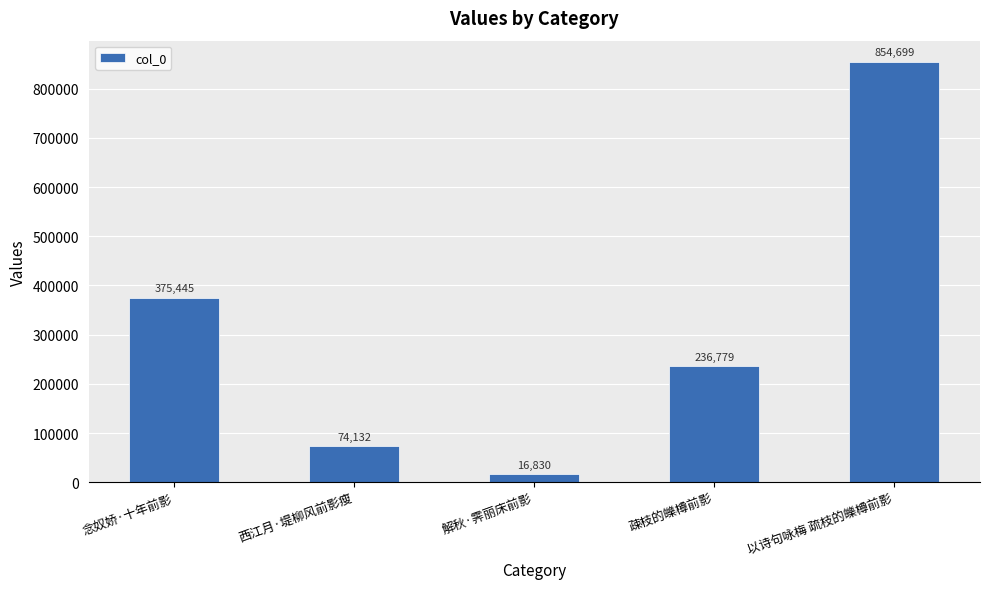

Count the number of categories in the chart.

5